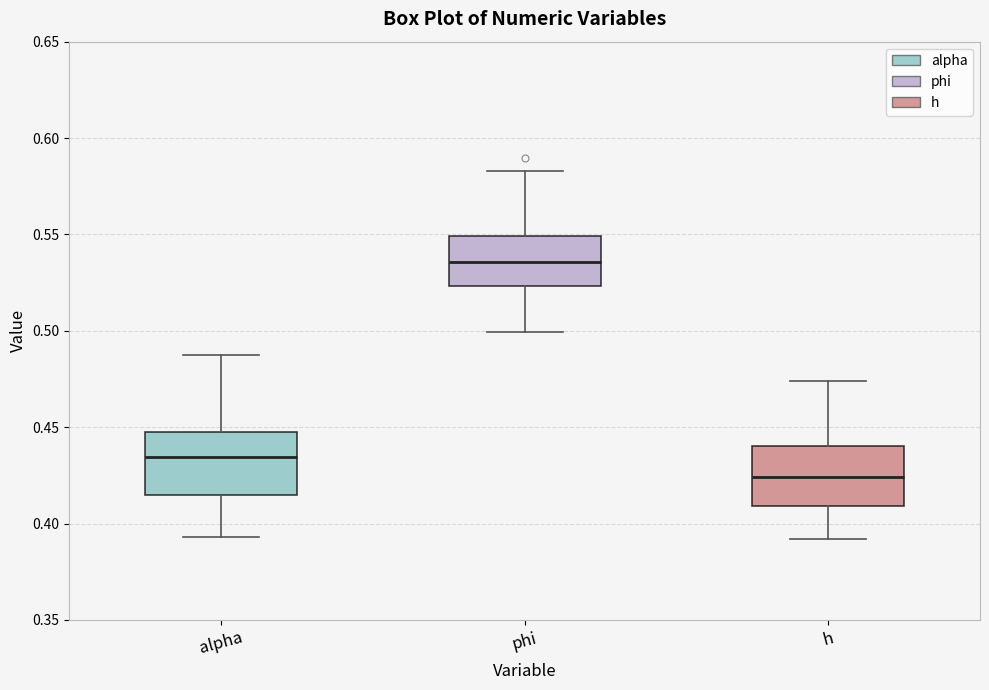

Reading left to right, read every box against the y-axis: the position of its median line, the range the box covers, and the ends of its whiskers. The values are not printed on the chart, so give them approximately, as read against the axis.

alpha: median 0.435, box 0.415 to 0.445, whiskers 0.395 to 0.490
phi: median 0.535, box 0.525 to 0.550, whiskers 0.500 to 0.585
h: median 0.425, box 0.410 to 0.440, whiskers 0.390 to 0.475